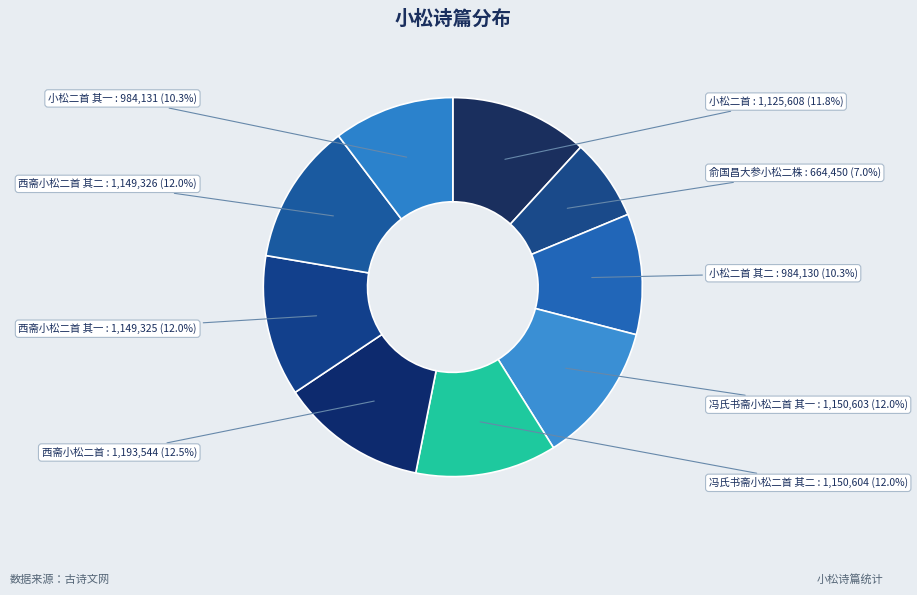

What percentage is the 西斋小松二首 其一 slice, to the nearest percent?

12%